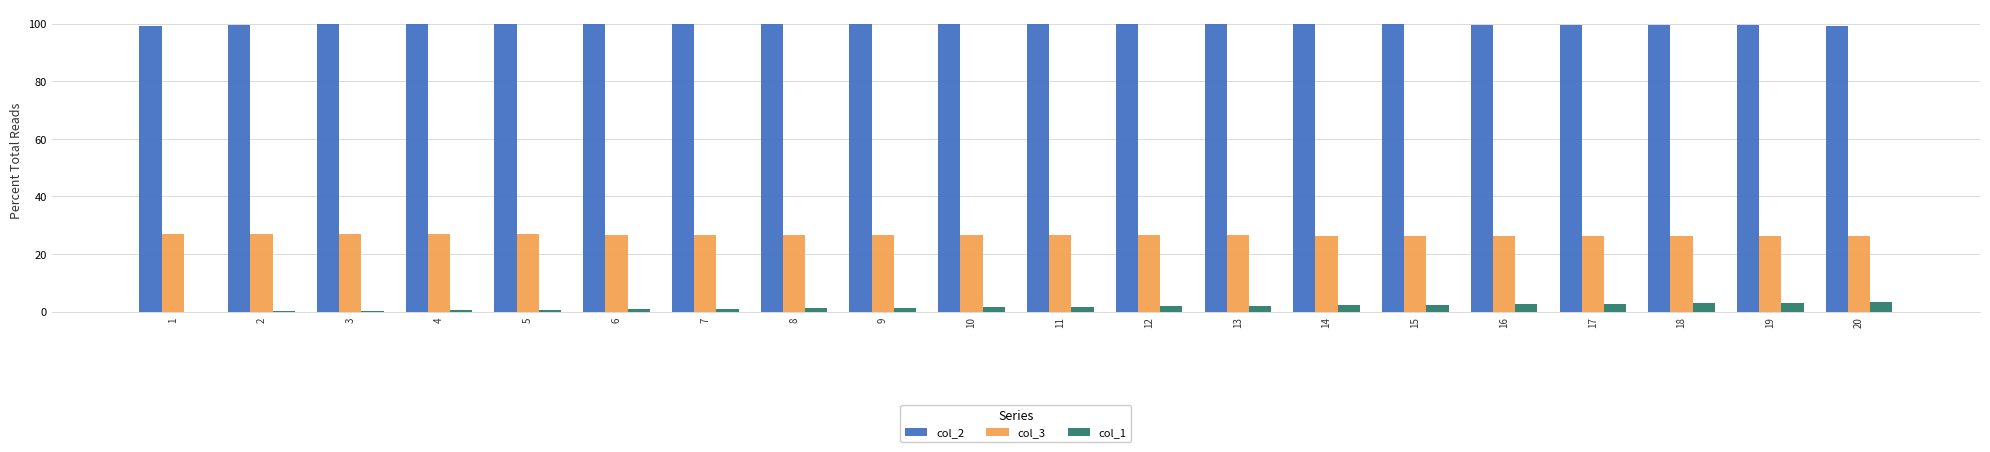

Is the value of col_1 at 12 greater than the value of col_2 at 20?

No